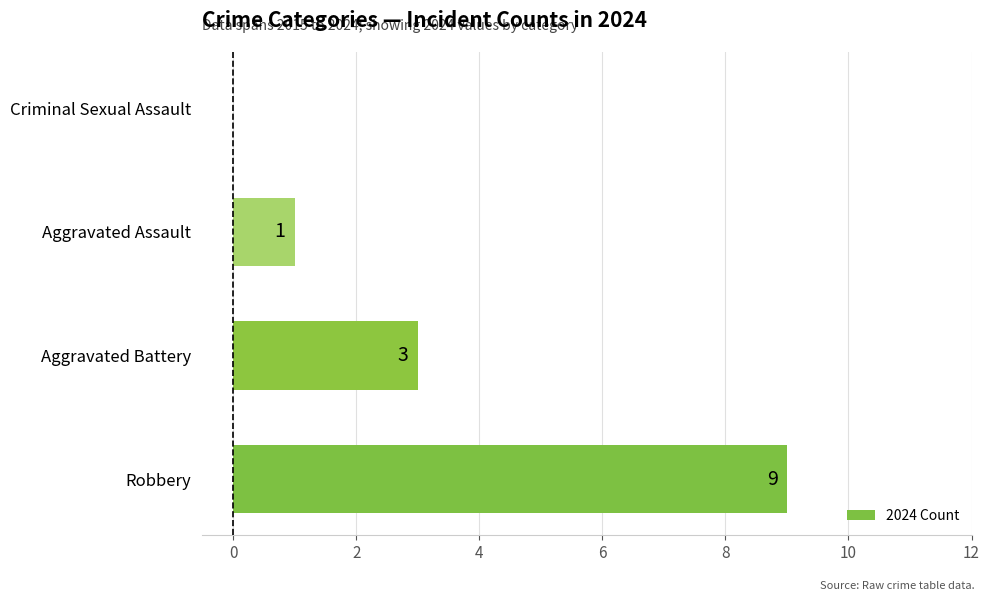

What is the greatest value displayed?

9